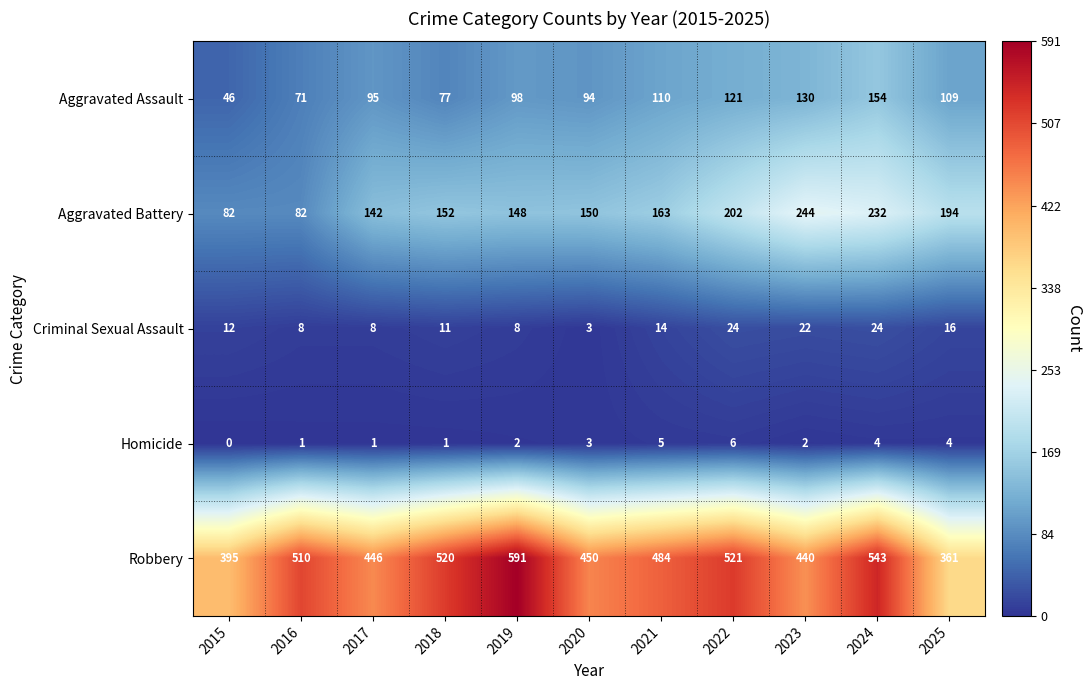

What is the greatest value displayed?

591